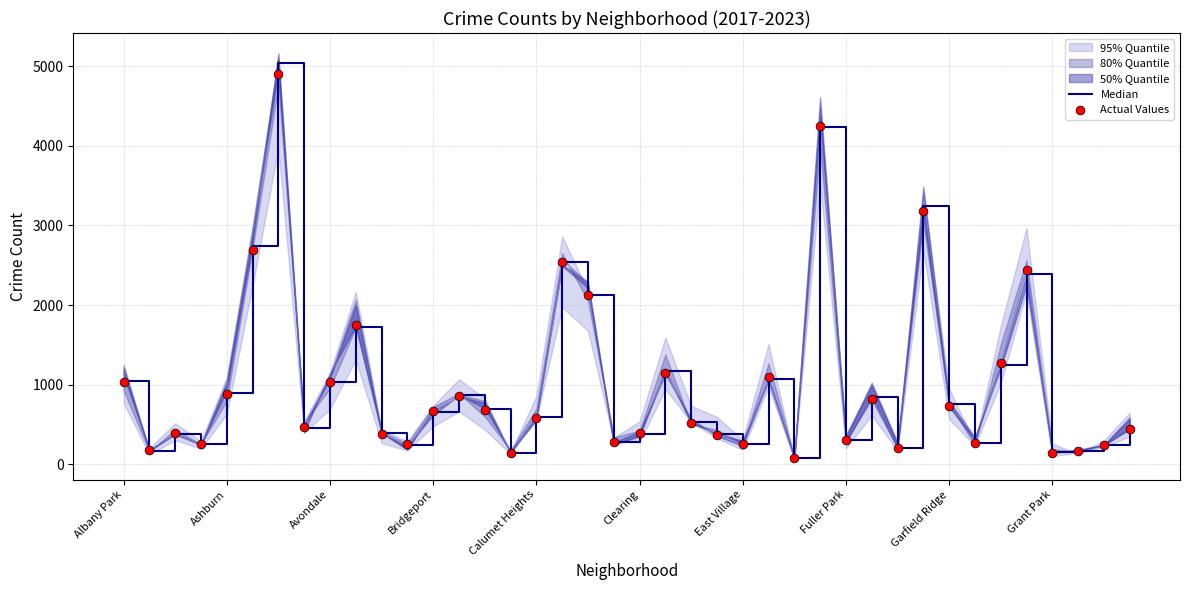

Which series has the largest total across all categories?

Median